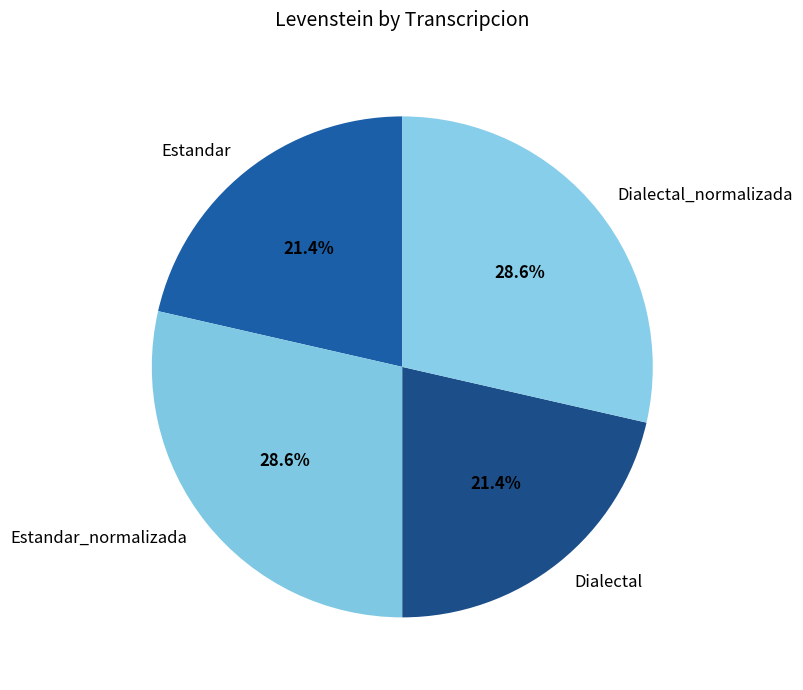

Is there a majority slice in this chart?

No